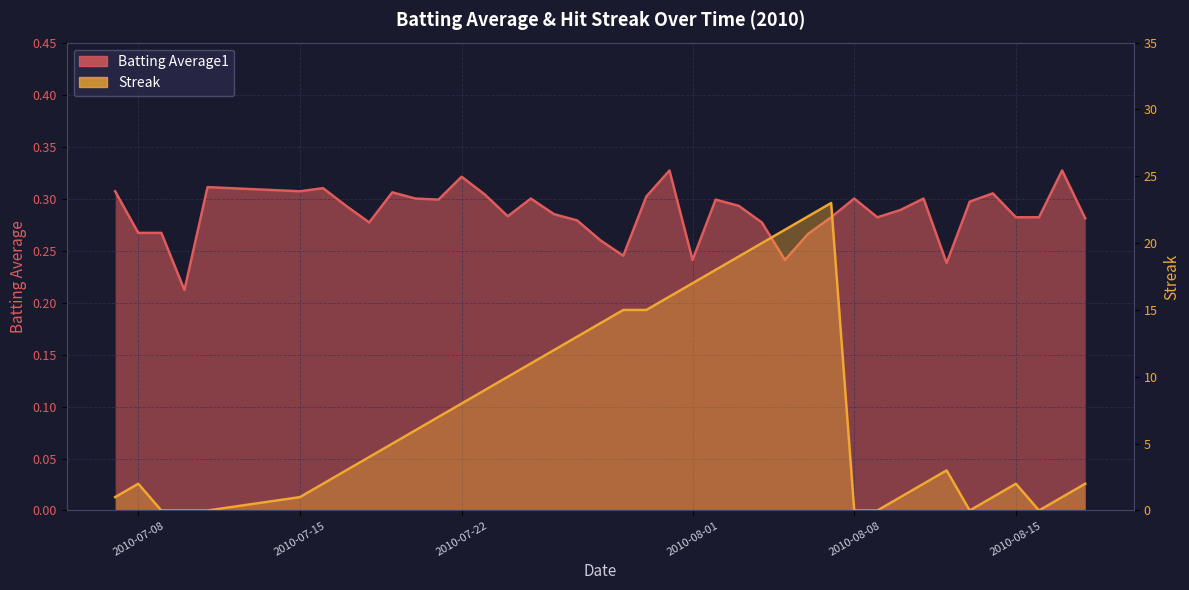

True or false: streak and batting_avg cross at least once.

True